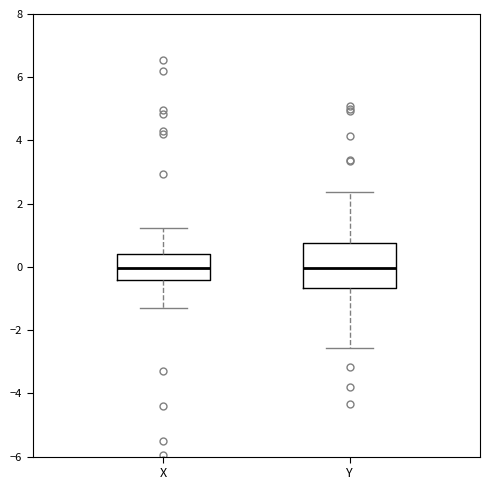

Where is the upper edge of the box for Y on the y-axis? The values are not printed on the chart, so give them approximately, as read against the axis.

0.8